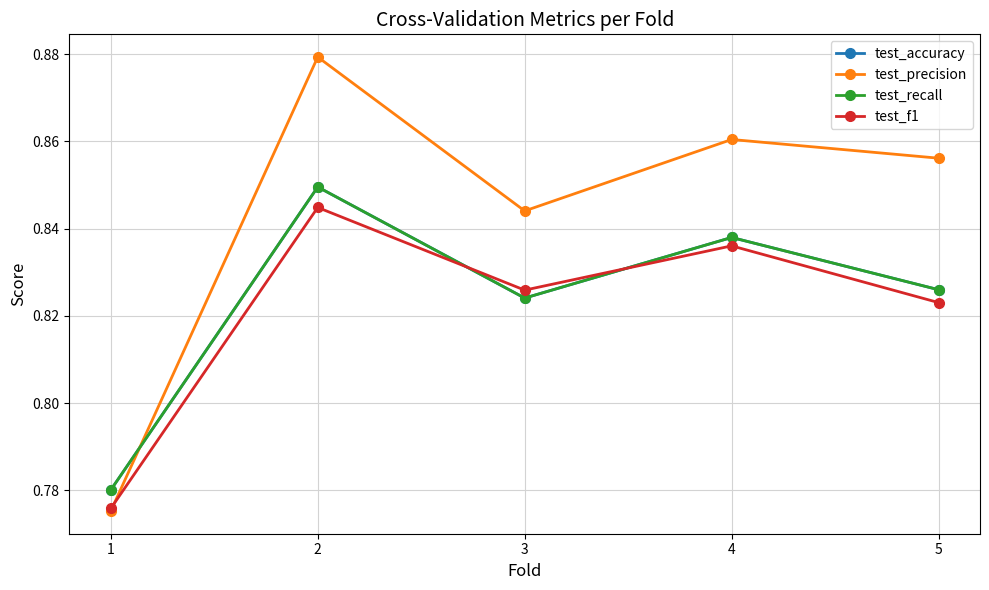

Where do test_precision and test_accuracy first cross each other?

1 and 2